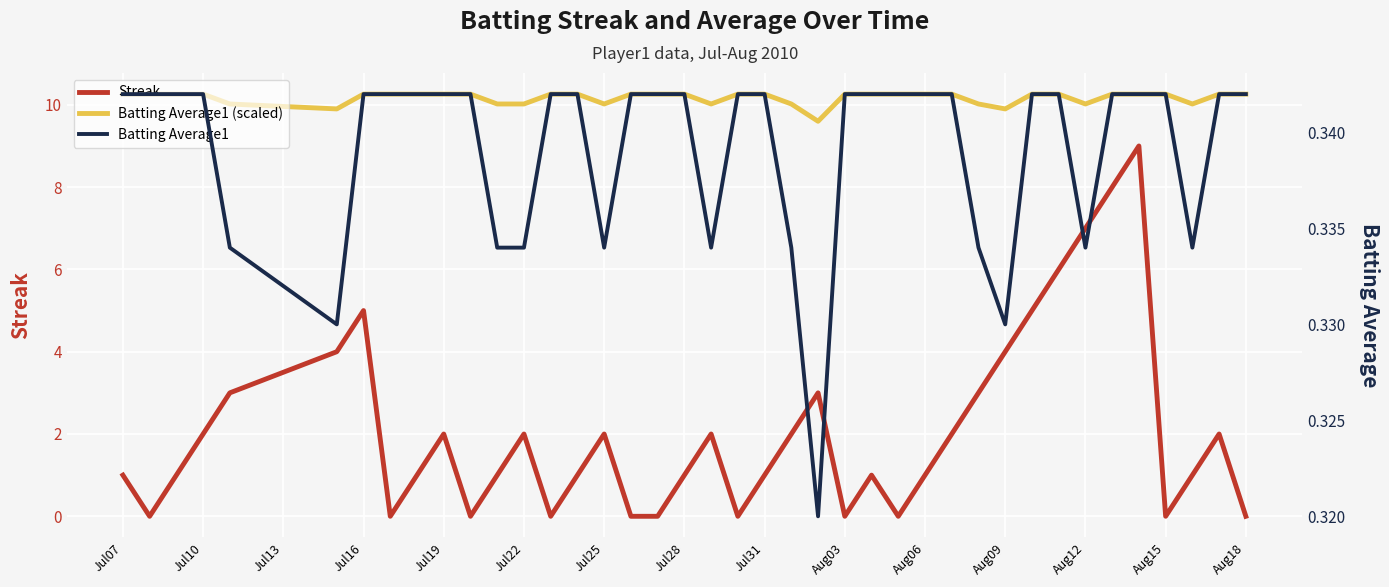

What is the highest value of the Batting Average1 series?

0.3